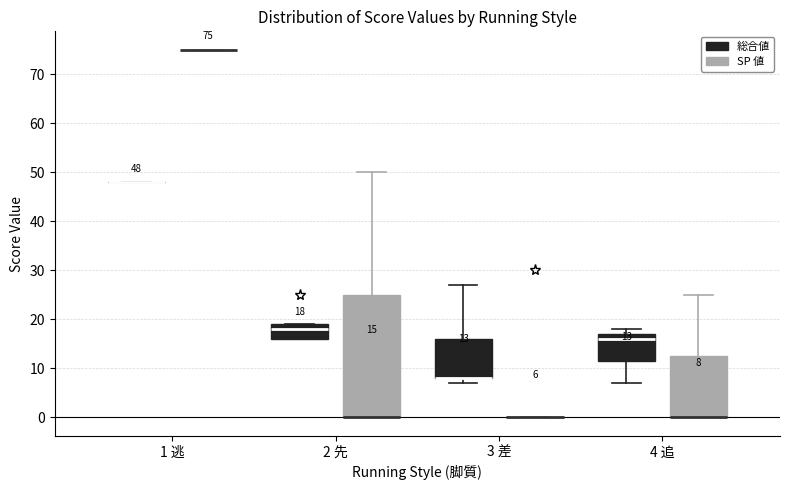

Comparing the boxes themselves (not the whiskers), which one is the tallest?

2 先 (SP 値)